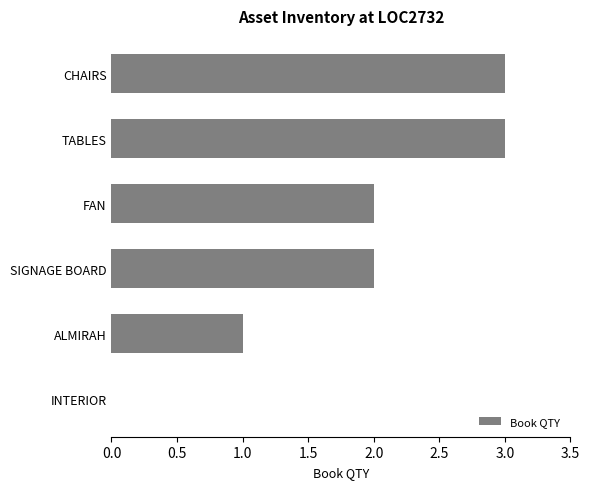

Reading bottom to top, extract all data points from this chart.

INTERIOR=0	ALMIRAH=1	SIGNAGE BOARD=2	FAN=2	TABLES=3	CHAIRS=3